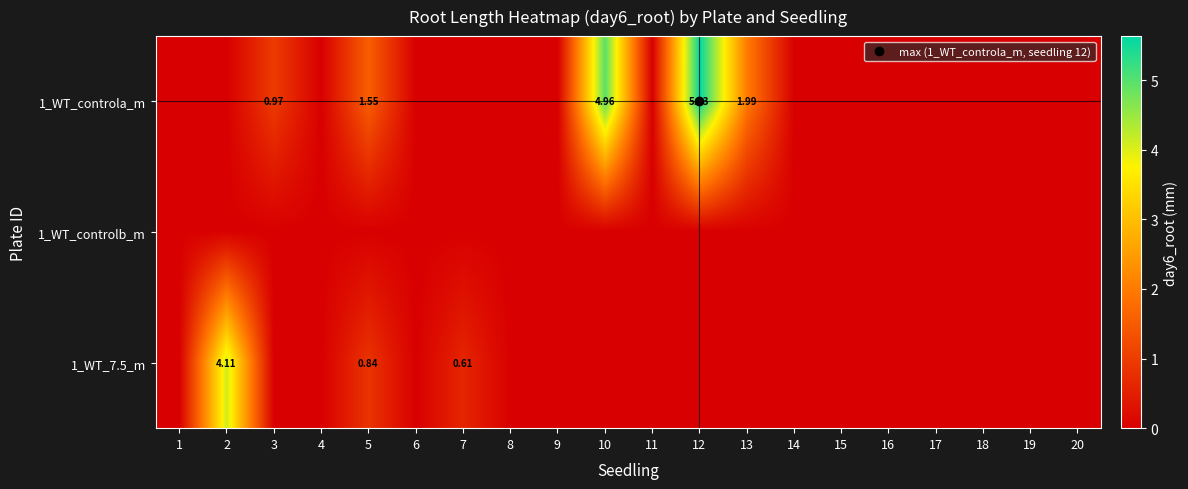

Between 6 and 8, which is larger?

6